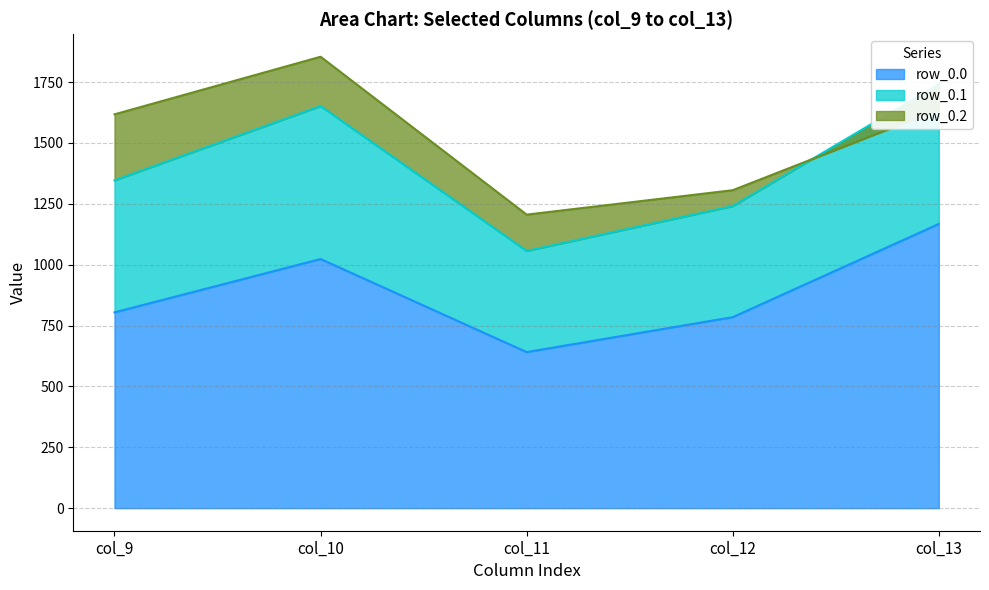

Is the value of row_0.0 at col_12 greater than the value of row_0.1 at col_12?

No